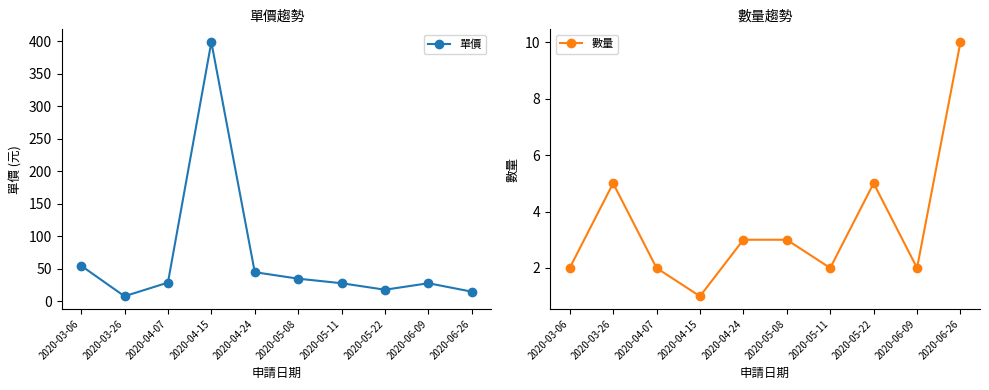

What is the label of the 6th point from the left?

2020-05-08